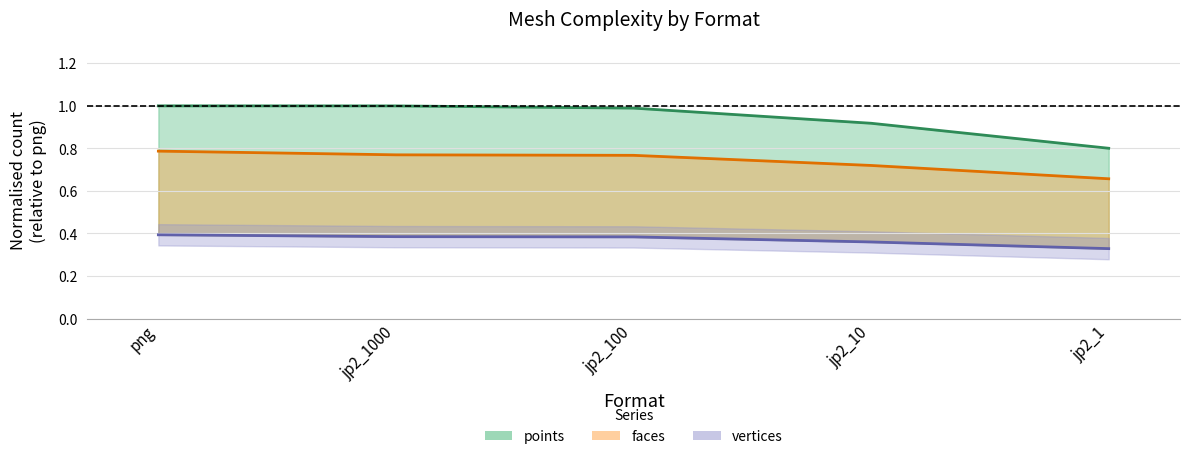

Reading left to right, what are all the values shown in this chart?

points: png=1.0	jp2_1000=1.0	jp2_100=1.0	jp2_10=0.9	jp2_1=0.8
faces: png=0.8	jp2_1000=0.8	jp2_100=0.8	jp2_10=0.7	jp2_1=0.7
vertices: png=0.4	jp2_1000=0.4	jp2_100=0.4	jp2_10=0.4	jp2_1=0.3